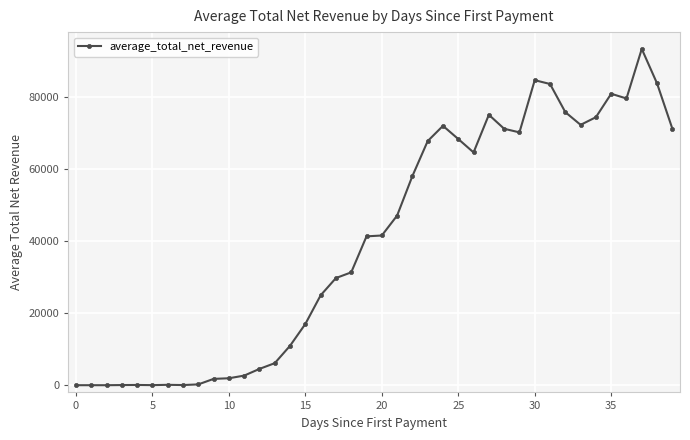

True or false: the data has more than 1 interior local peaks.

True